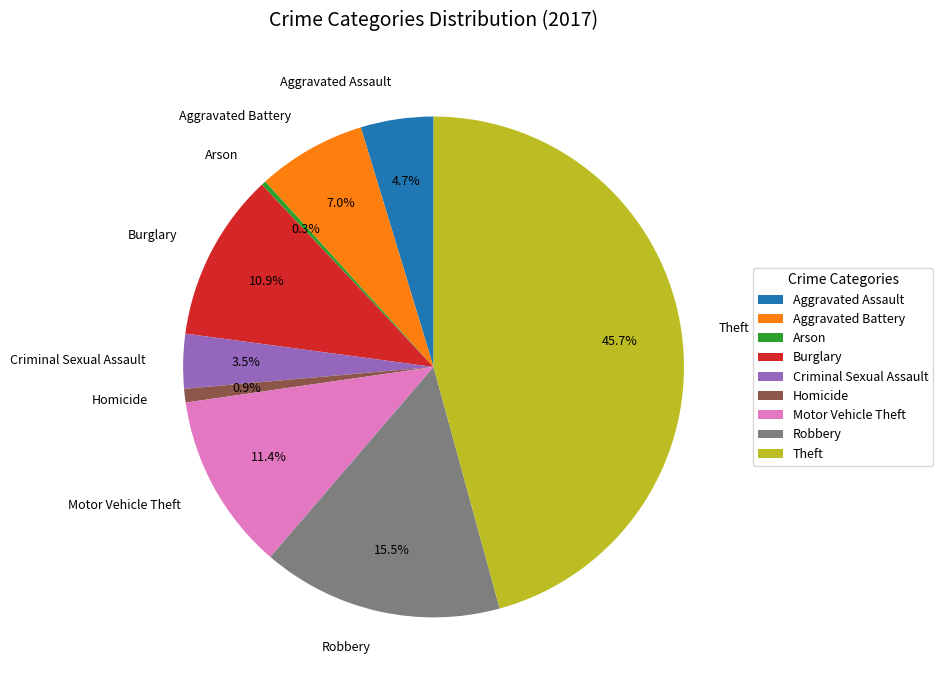

True or false: Motor Vehicle Theft accounts for 3% of the total.

False